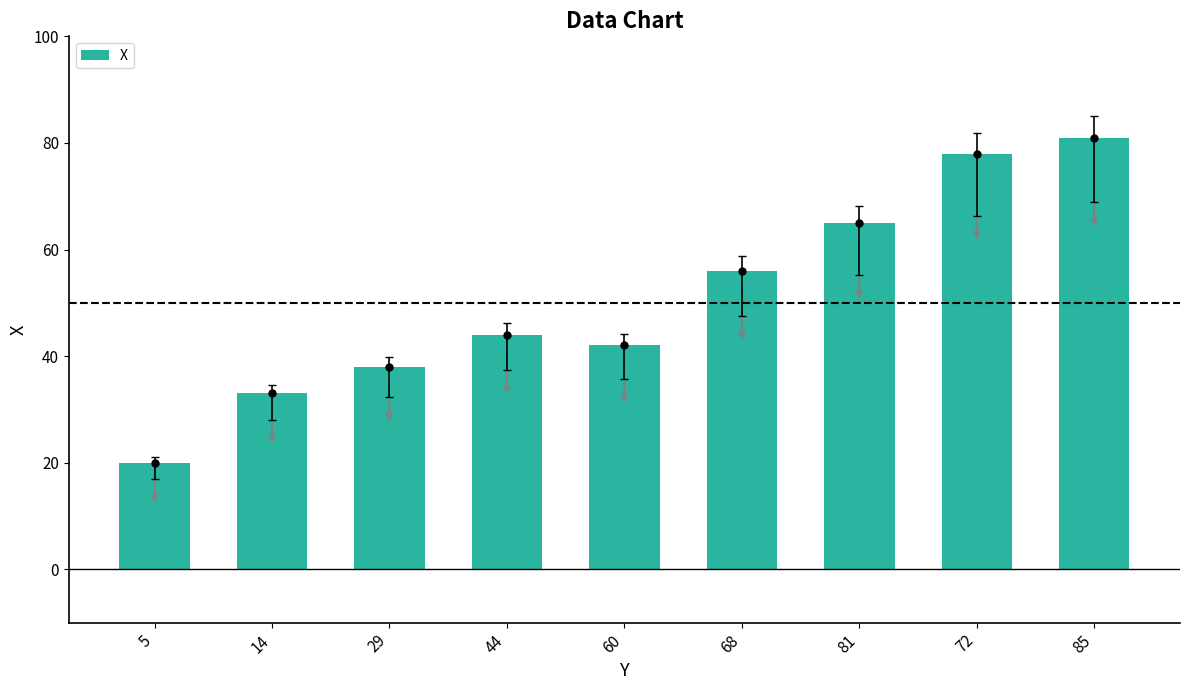

Reading left to right, transcribe all the data shown in this chart.

5=20	14=33	29=38	44=44	60=42	68=56	81=65	72=78	85=81